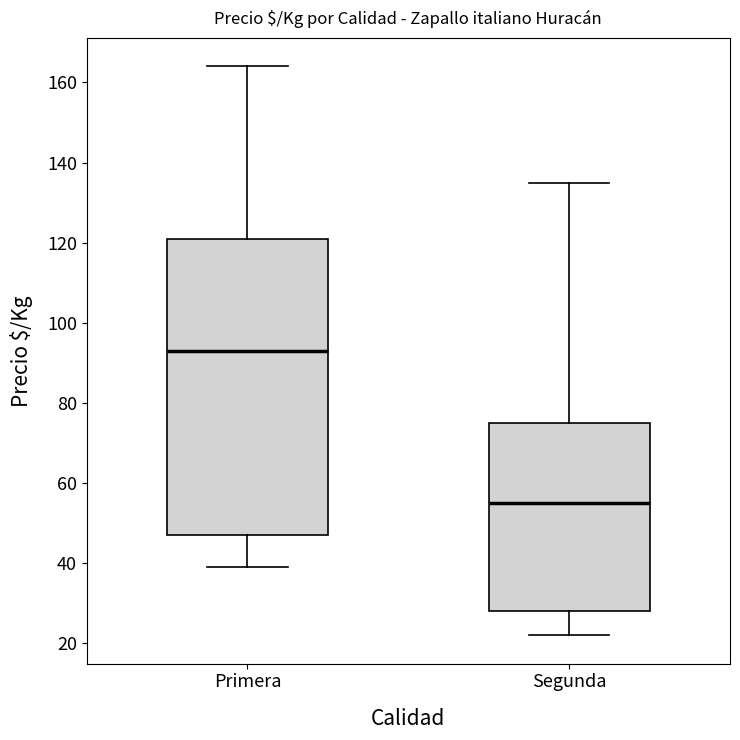

Reading left to right, transcribe this box plot: for each box, give where its median line is, the range the box spans, and where its two whiskers end, as read against the y-axis. The values are not printed on the chart, so give them approximately, as read against the axis.

Primera: median 94, box 48 to 122, whiskers 40 to 164
Segunda: median 56, box 28 to 76, whiskers 22 to 136